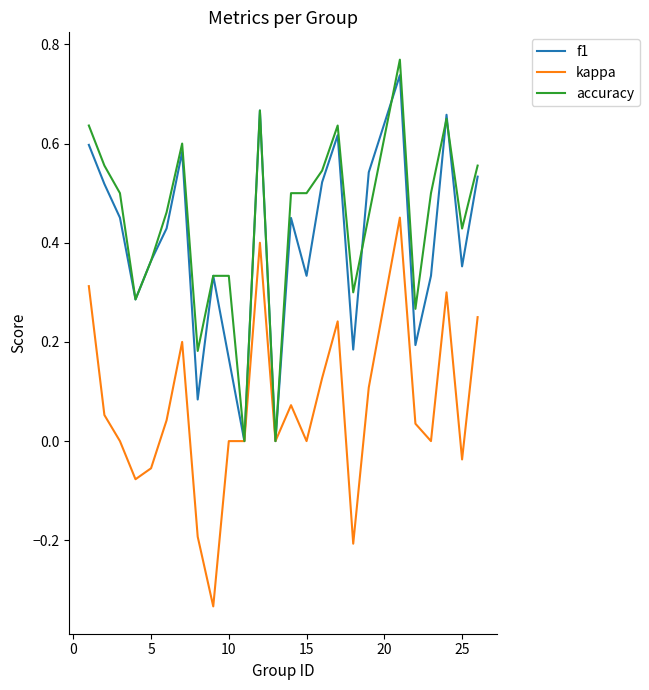

Which series has the largest total across all categories?

accuracy